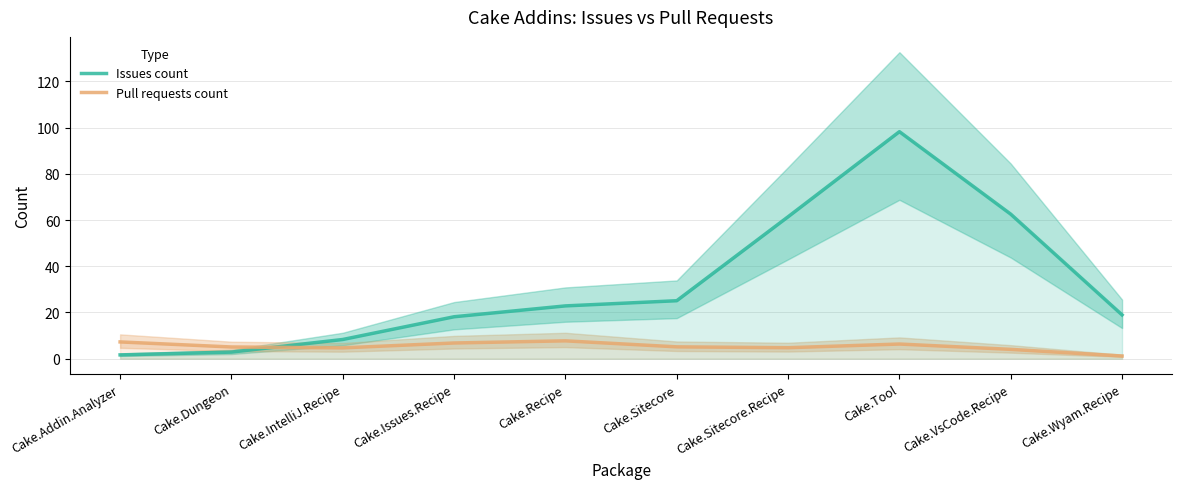

Where does the Issues count series first go above 22?

Cake.Recipe